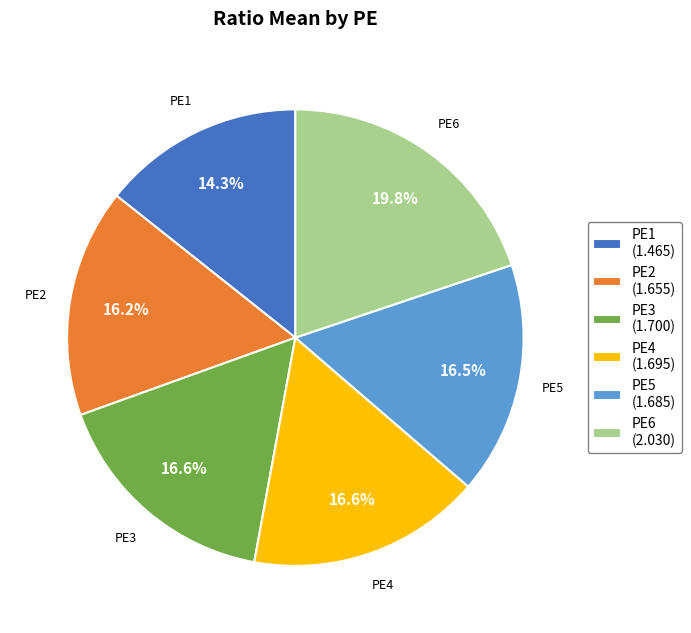

What portion of the pie excludes PE5?

83.5%